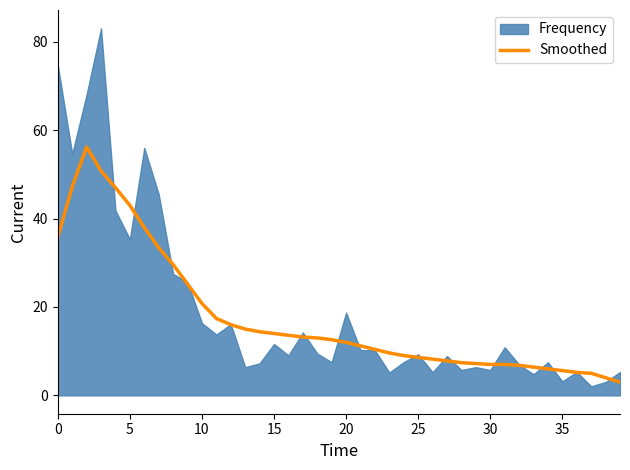

Reading left to right, what are all the values shown in this chart?

35.8	47.2	56.2	50.8	47.0	43.0	38.0	33.4	29.6	25.2	20.8	17.4	16.0	15.0	14.4	14.0	13.6	13.2	13.0	12.6	12.0	11.2	10.4	9.6	9.0	8.6	8.2	7.8	7.4	7.2	7.0	7.0	6.8	6.4	6.0	5.6	5.2	5.0	4.0	3.0